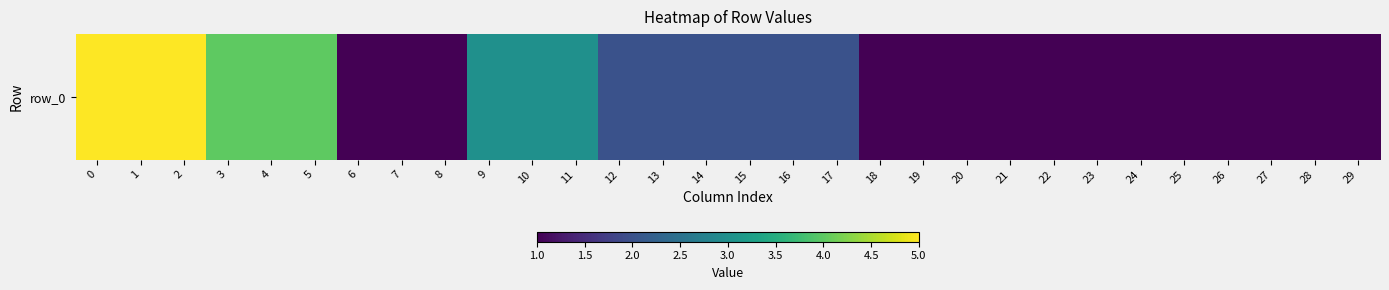

What is the approximate value at 21?

1